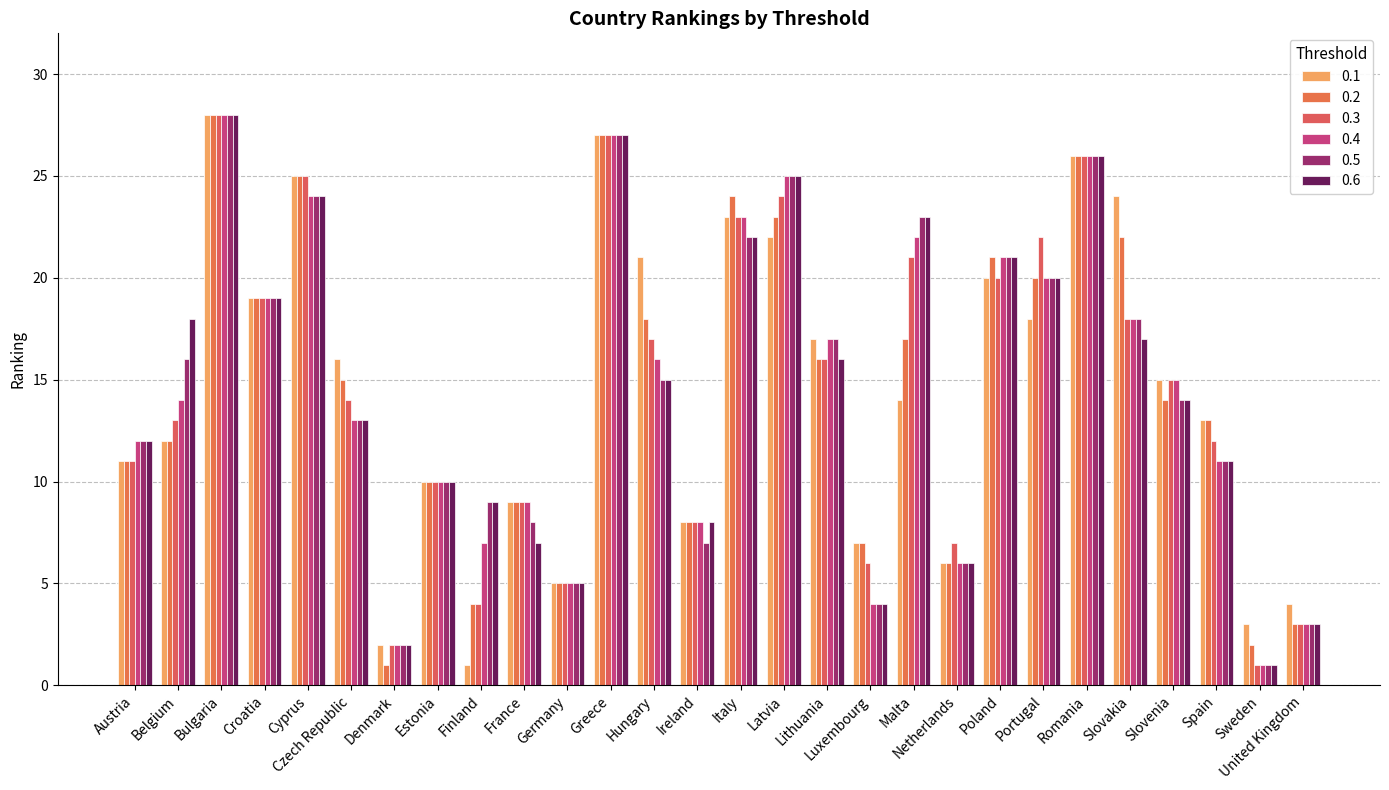

Where is 0.3 nearest to the value 14?

Czech Republic